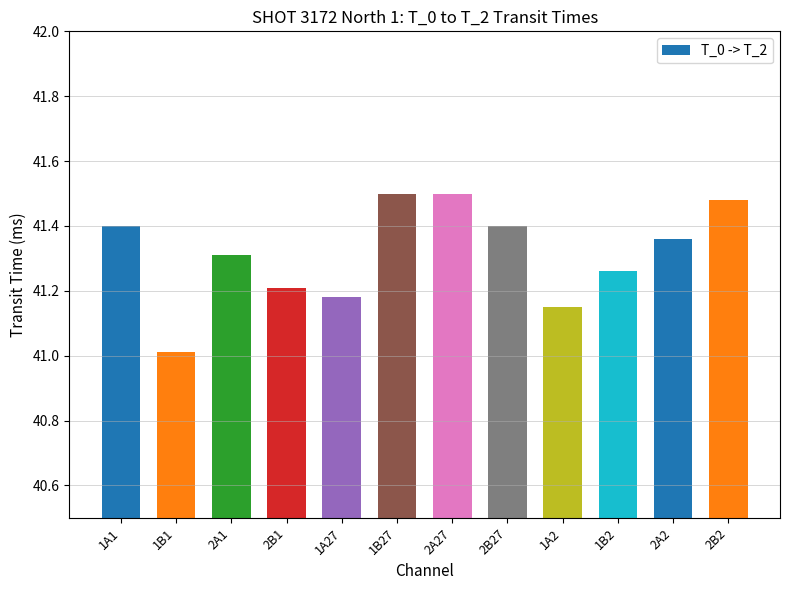

What is the sum of all values?

495.8